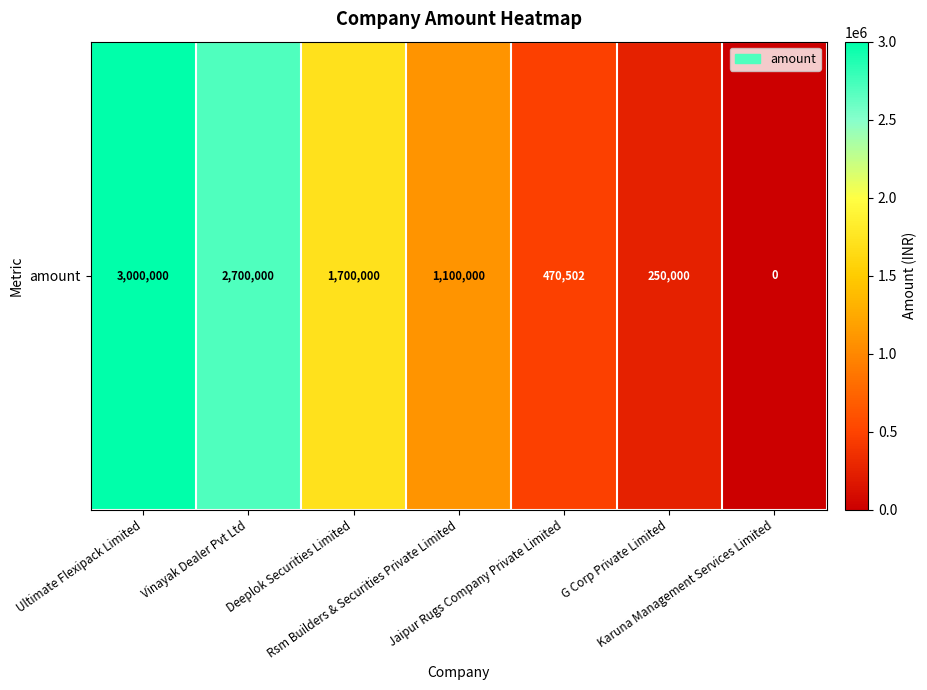

The chart shows a value of -1566114 at Karuna Management Services Limited. True or false?

False